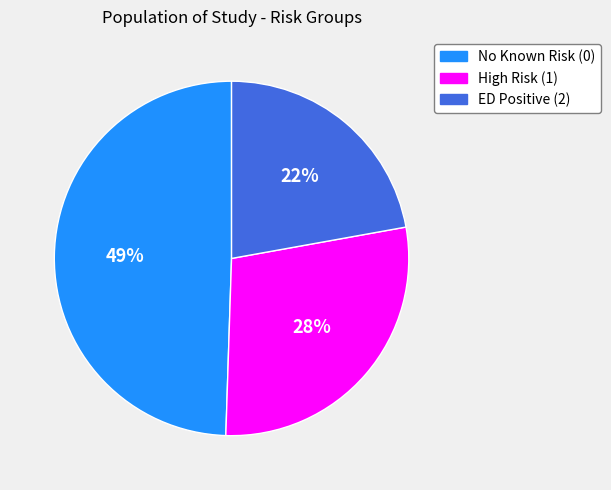

How many slices are in this pie chart?

3